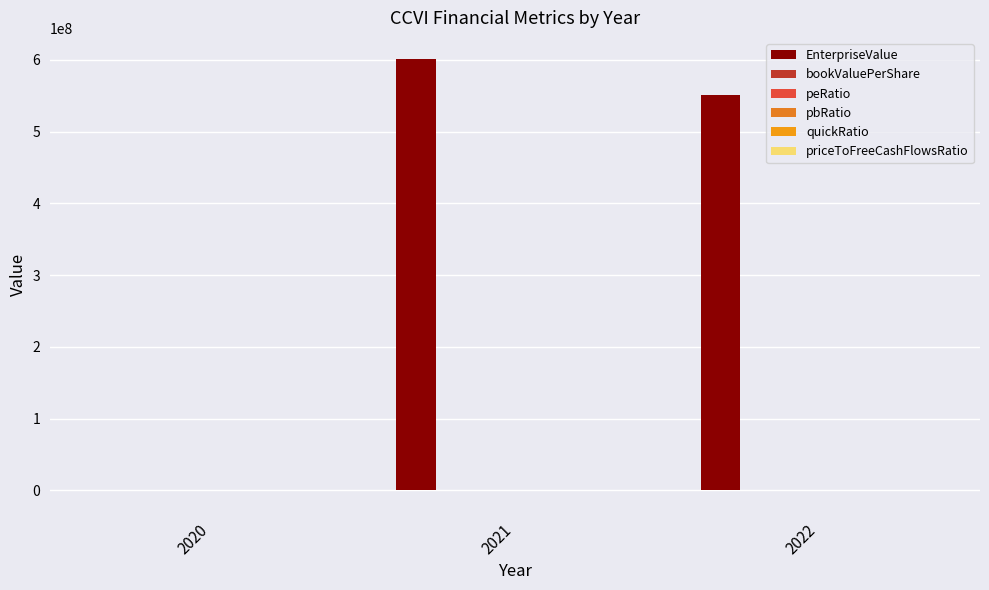

Does the chart contain stacked bars?

No